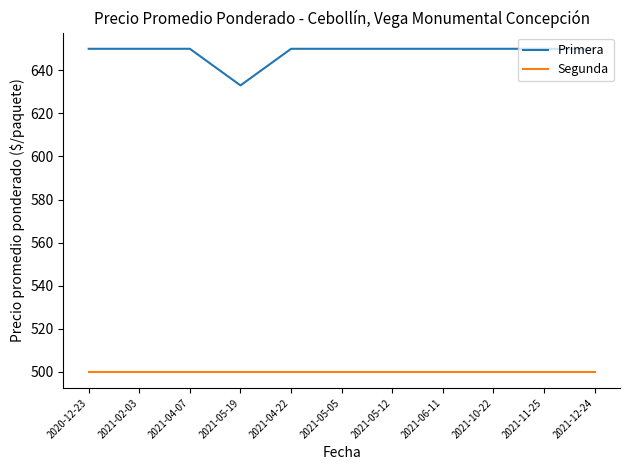

What is the difference between the highest and lowest values at 2021-12-24?

150